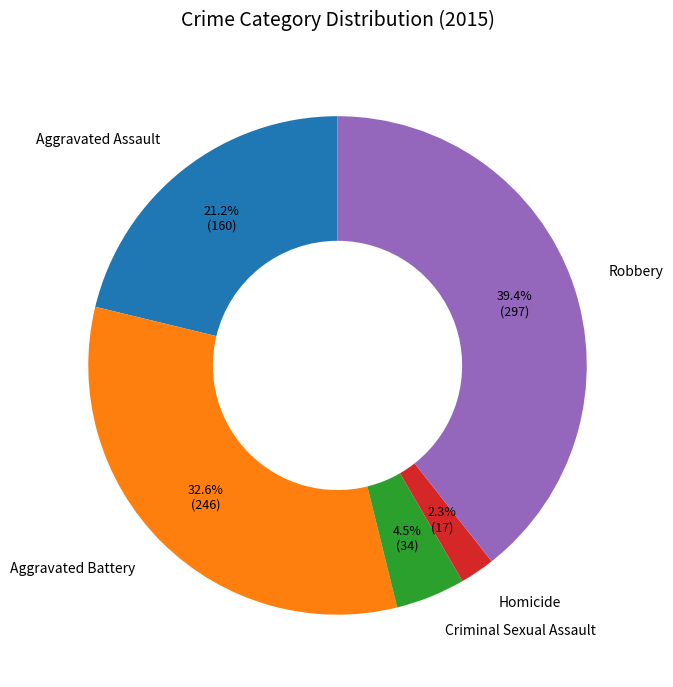

Count the number of slices in the pie.

5